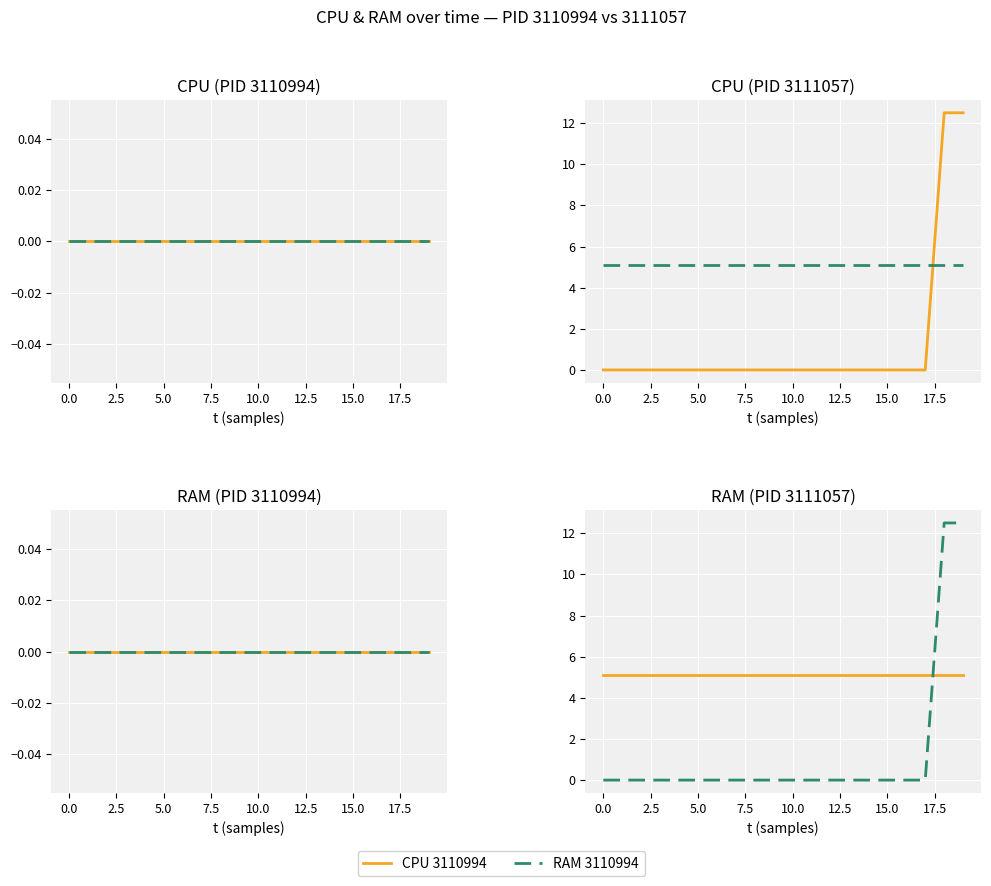

What is the difference between the highest and lowest values at 12.5?

5.1